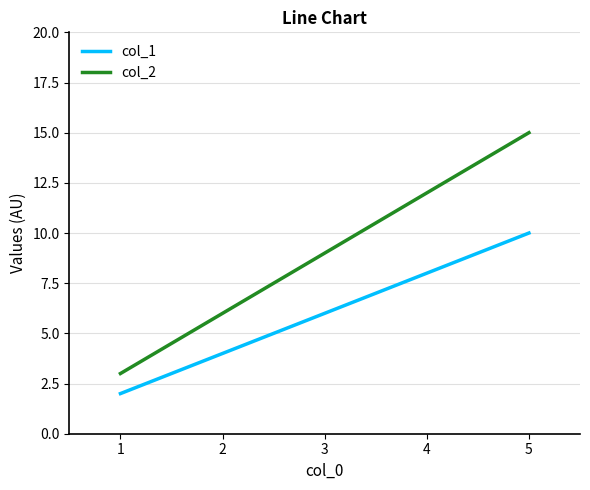

Does the chart have visible grid lines?

Yes